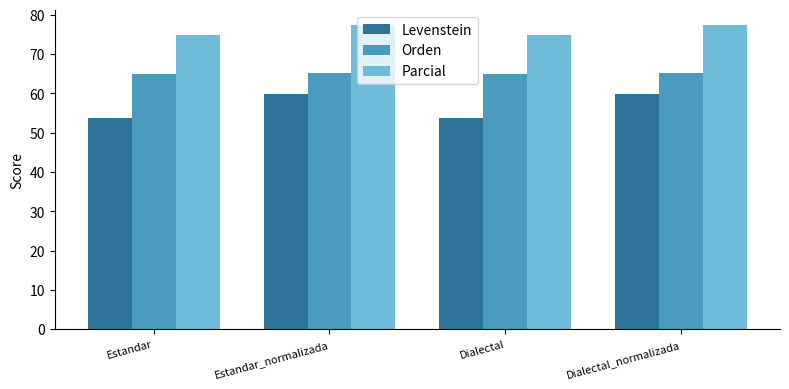

What position from the right is Dialectal_normalizada?

1